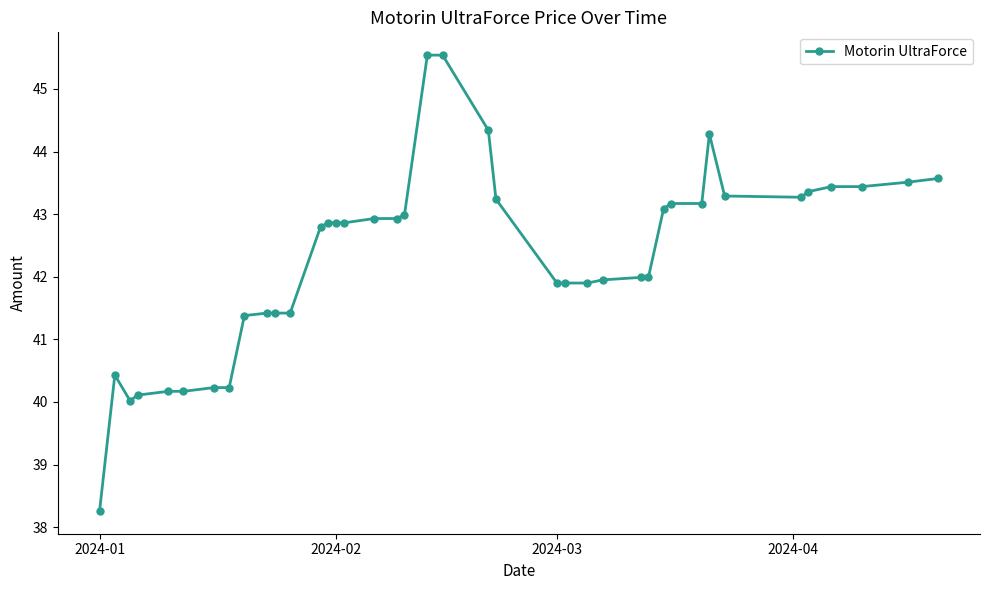

What is the greatest value displayed?

45.5